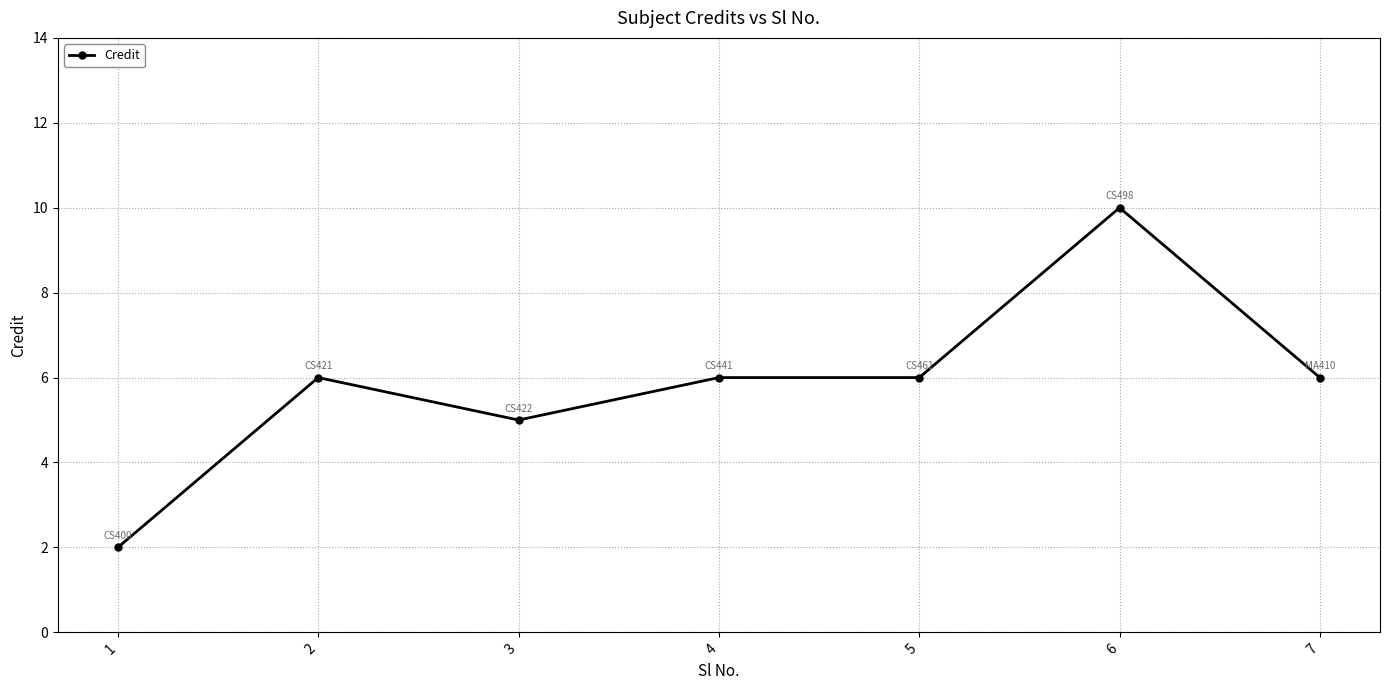

Between 6 and 2, which is larger?

6